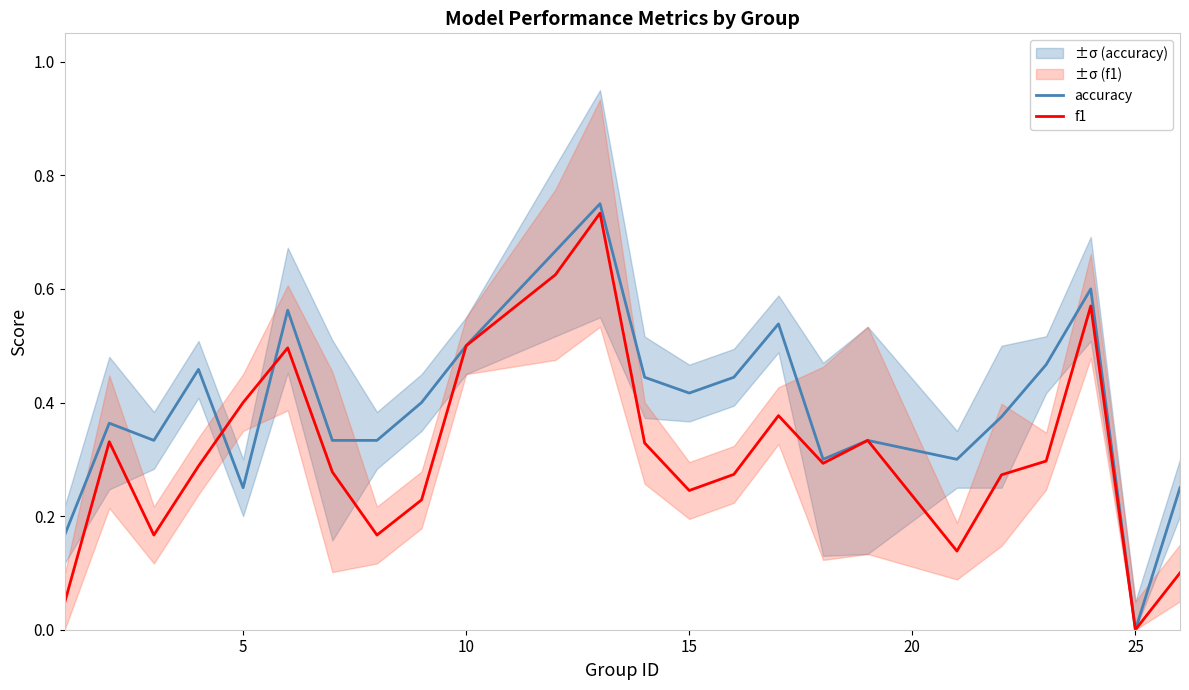

Rank the series by their average value, from highest to lowest.

accuracy, f1